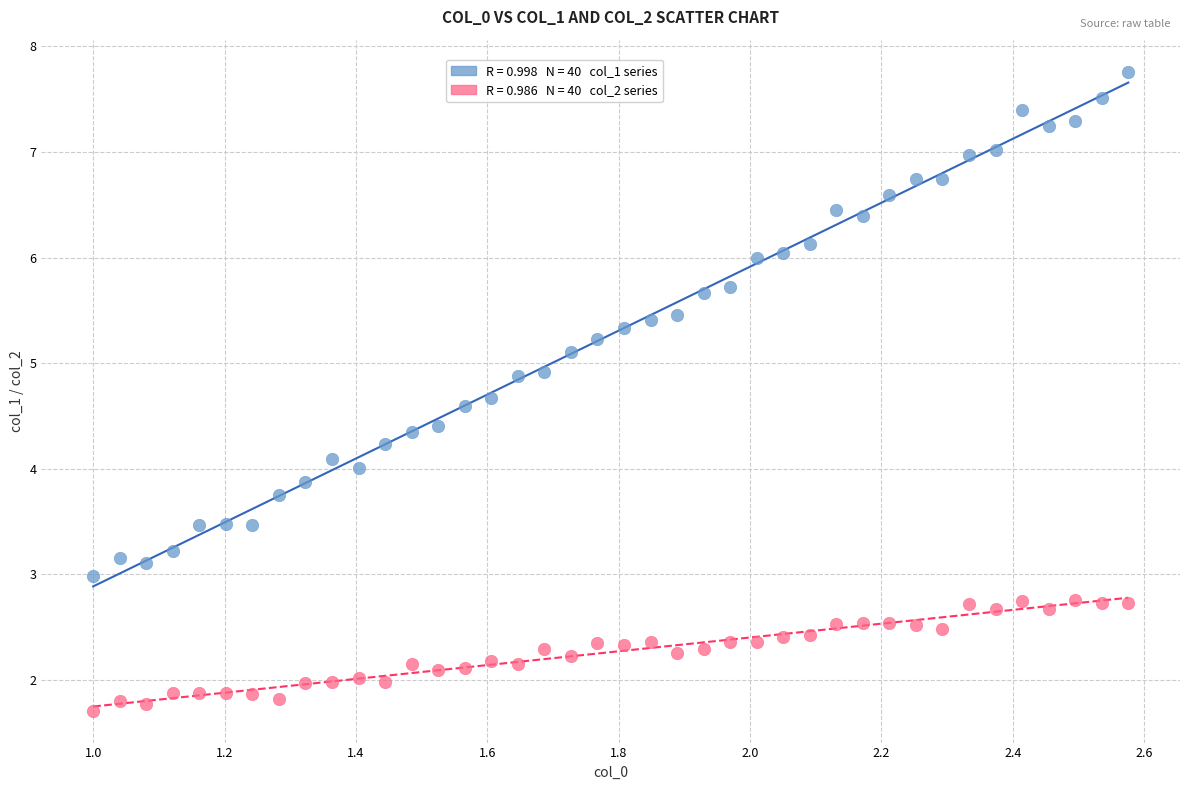

Across all data points, what is the range of Y values (max minus min)?

6.1